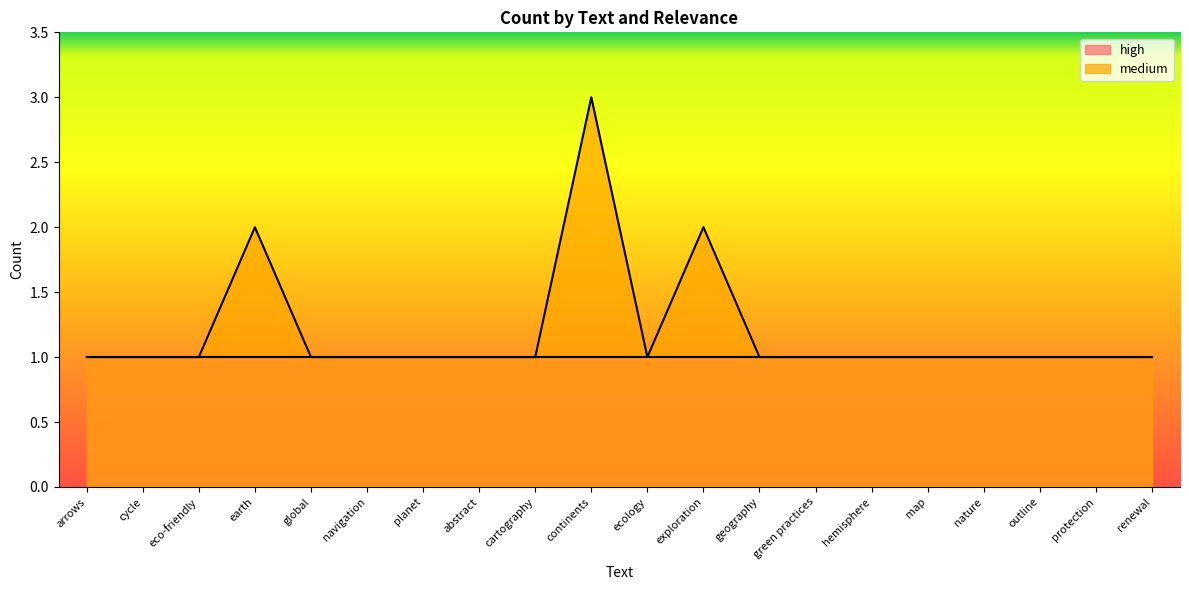

True or false: the data shows 1 at outline.

False